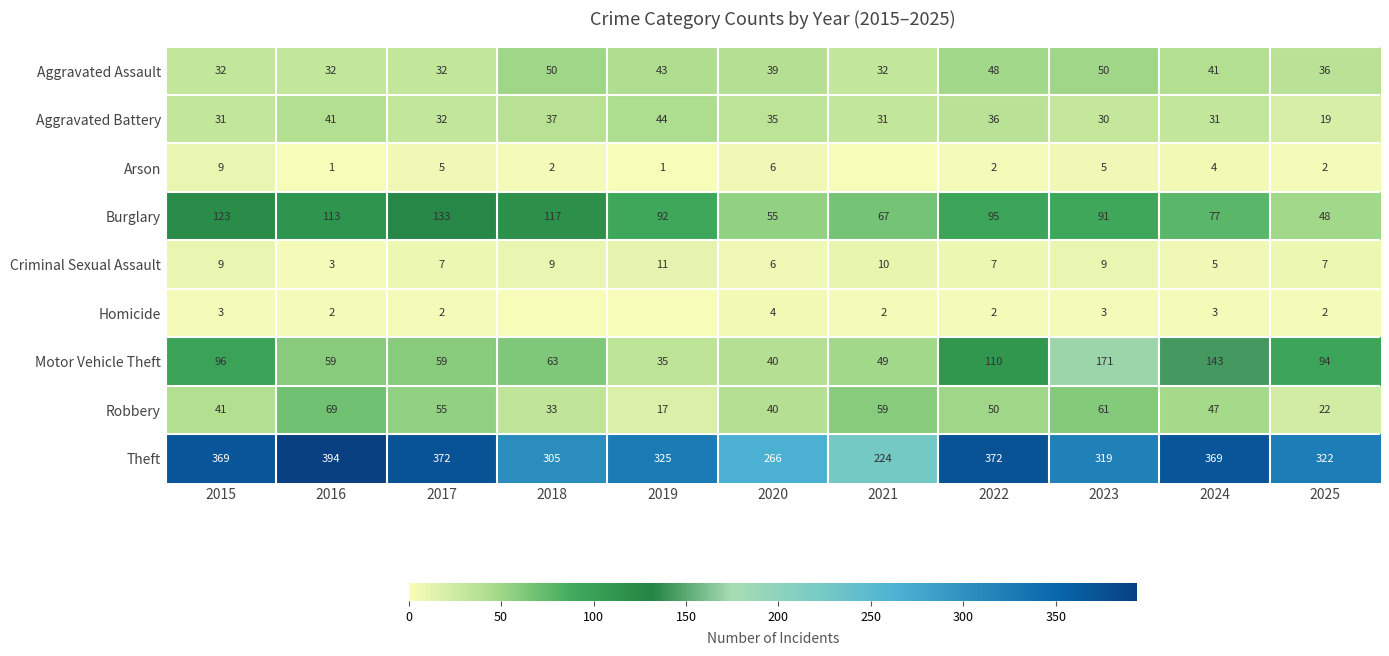

What is the total value across all series at 2024?

720